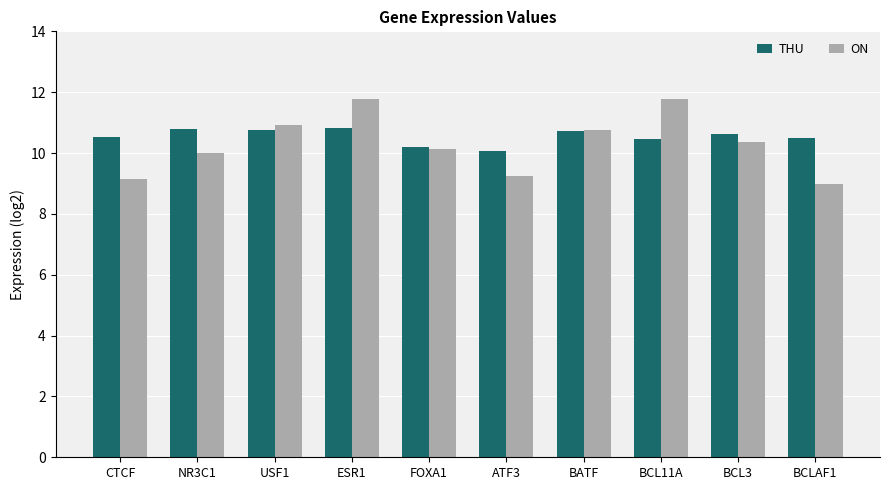

The ON series shows 6.8 at FOXA1. True or false?

False